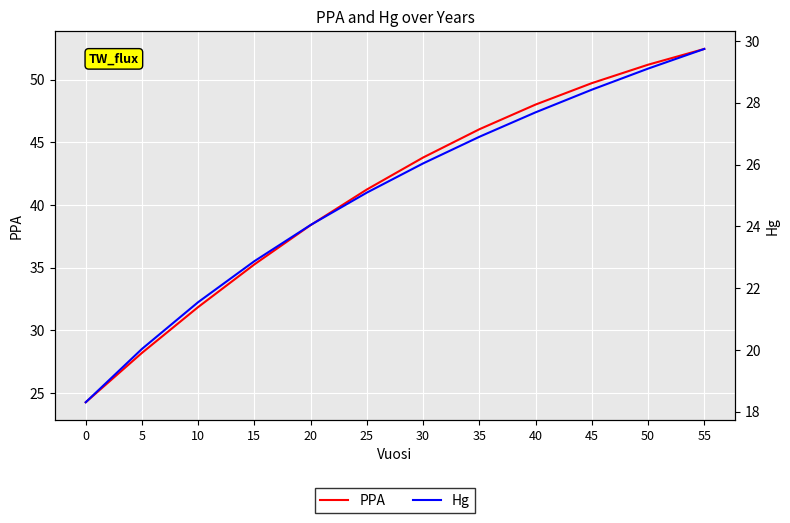

What is the value of the PPA point at the 10th from the left?

49.7